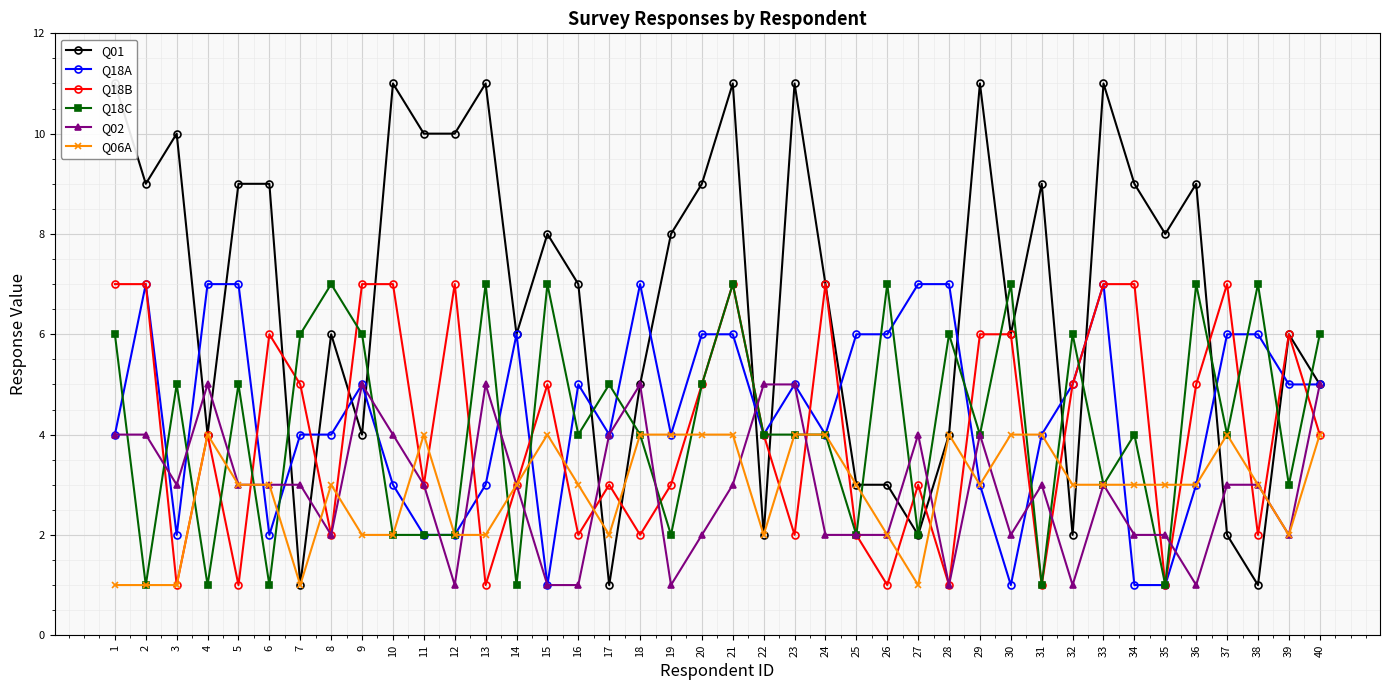

At which label does Q02 first exceed 3?

1